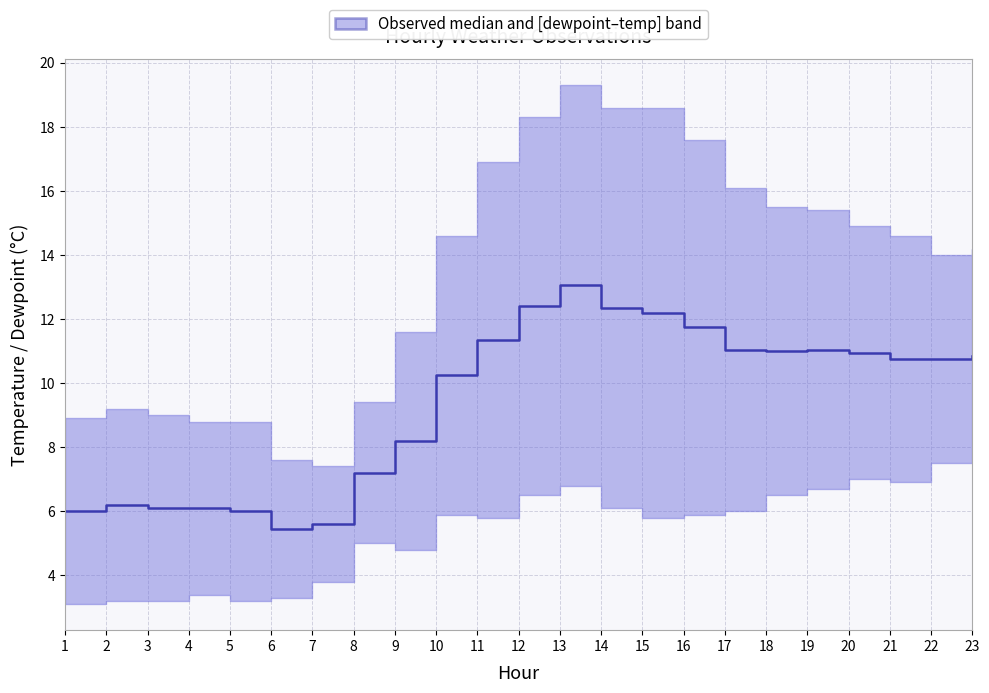

Is it true that the value at 8 is 7.2?

True